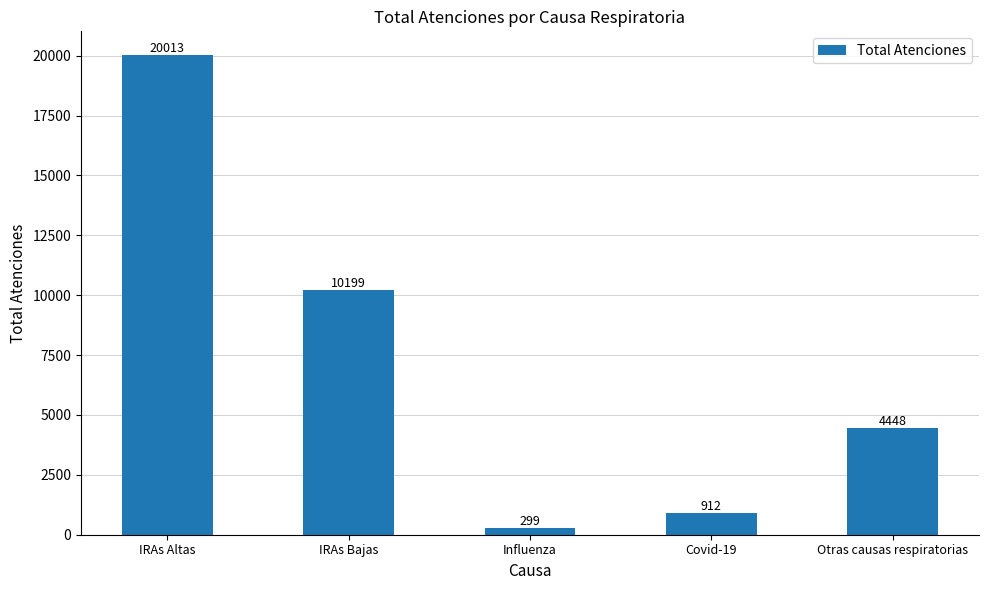

What is the greatest value displayed?

20013